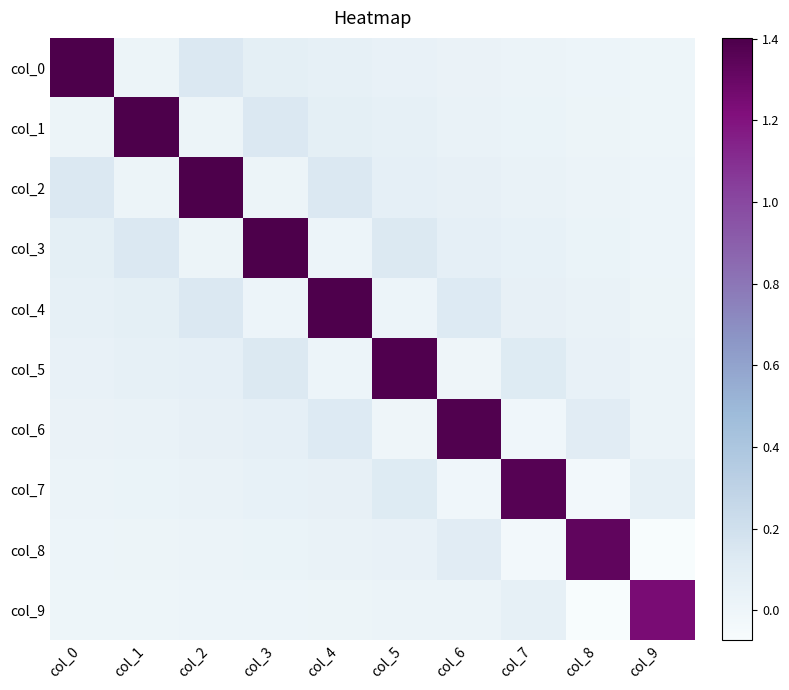

Which has a higher value, col_8 or col_9?

col_8